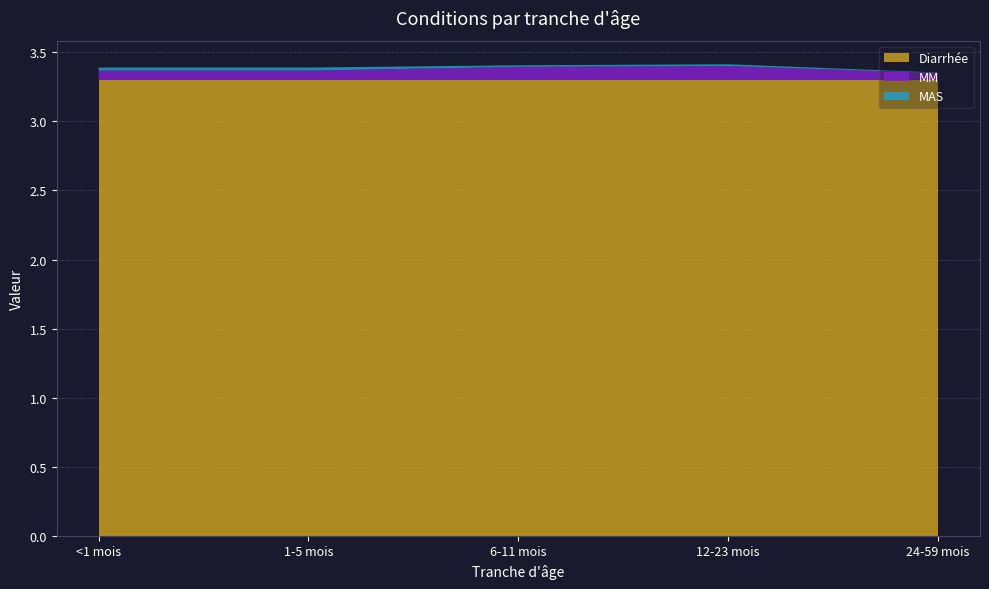

Reading left to right, transcribe all the data shown in this chart.

Diarrhée: 3.3	3.3	3.3	3.3	3.3
MM: 0.1	0.1	0.1	0.1	0.1
MAS: 0.0	0.0	0.0	0.0	0.0